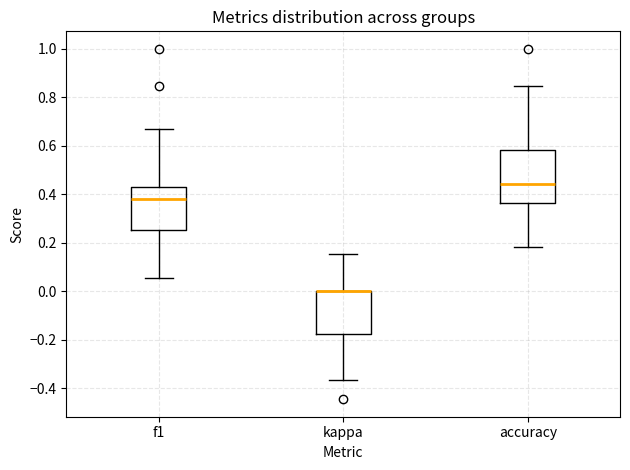

Which box is the tallest, from its lower edge to its upper edge?

accuracy